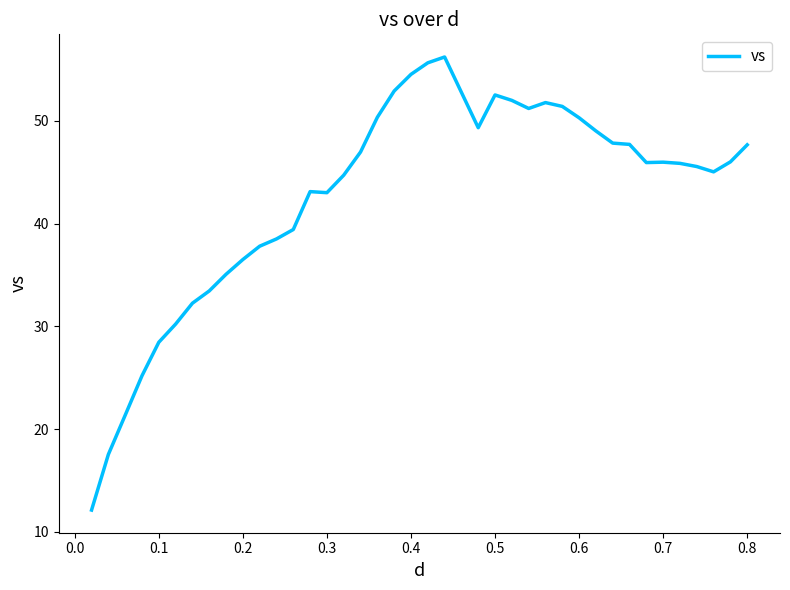

What is the difference between the maximum and minimum values?

44.1